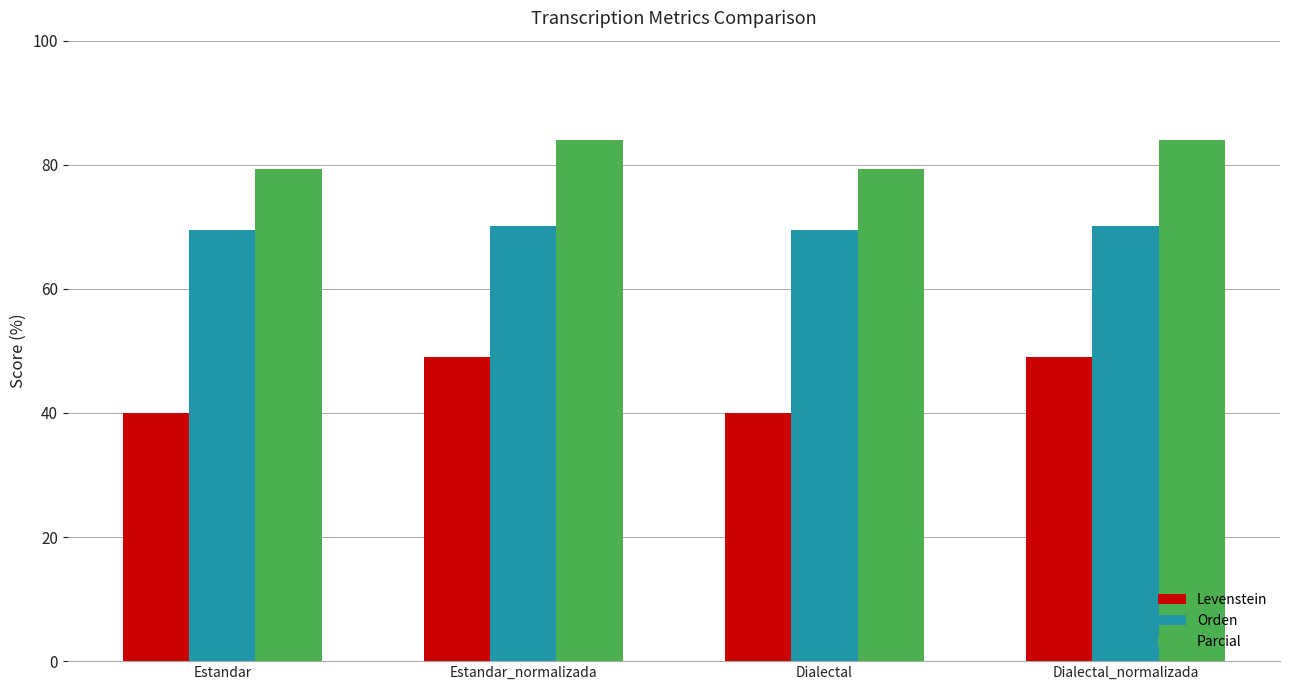

What is the average value of the Orden series?

69.8